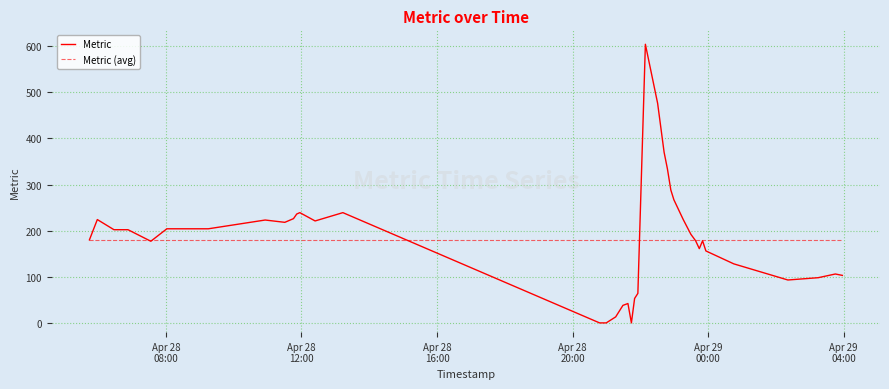

What are all the series names shown in the legend?

Metric, Metric (avg)